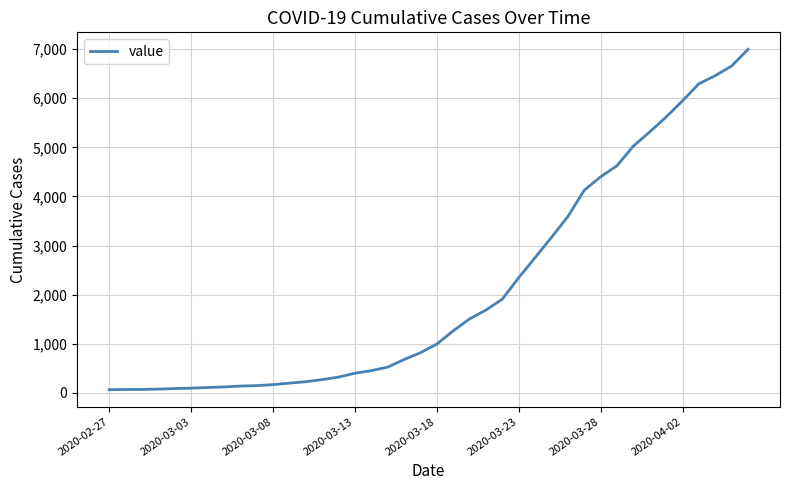

What is the maximum value shown in the chart?

6995